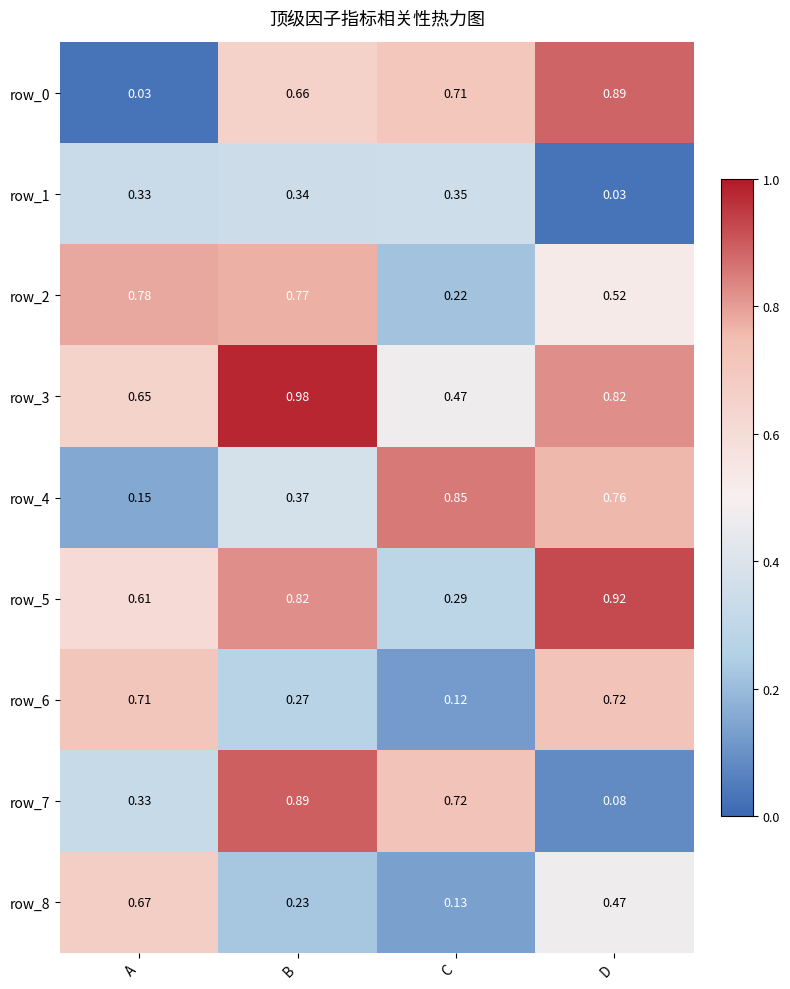

Between A and C, which series saw the biggest shift?

row_4